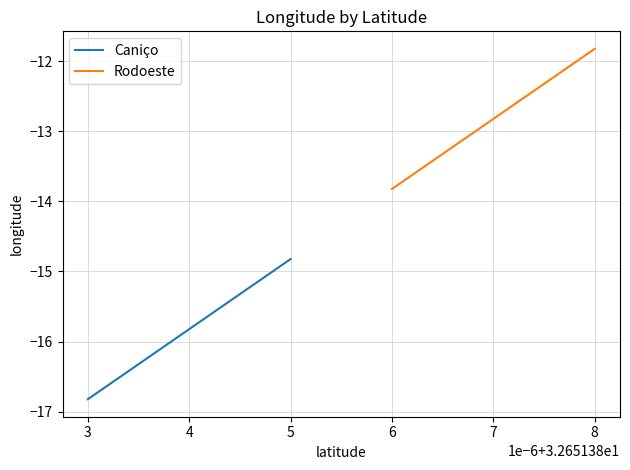

At which label does Caniço first exceed -15?

5